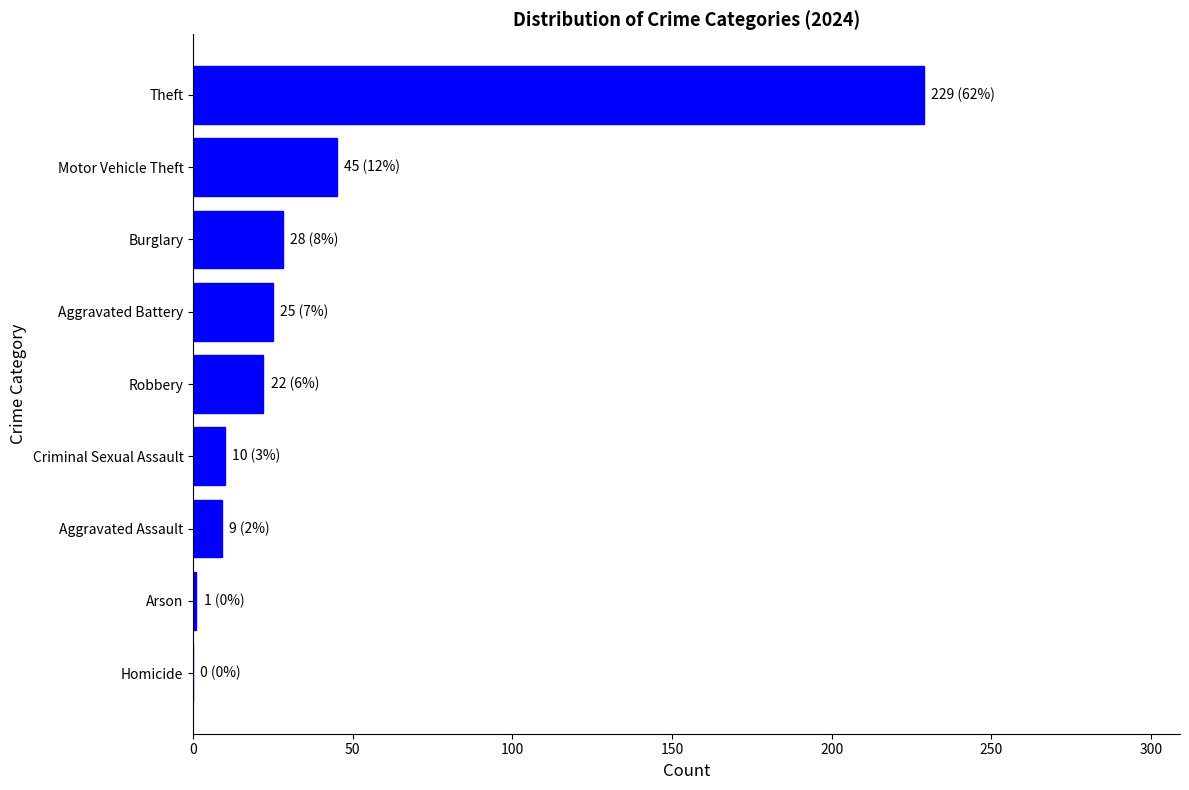

Where is the data nearest to the value 114?

Motor Vehicle Theft